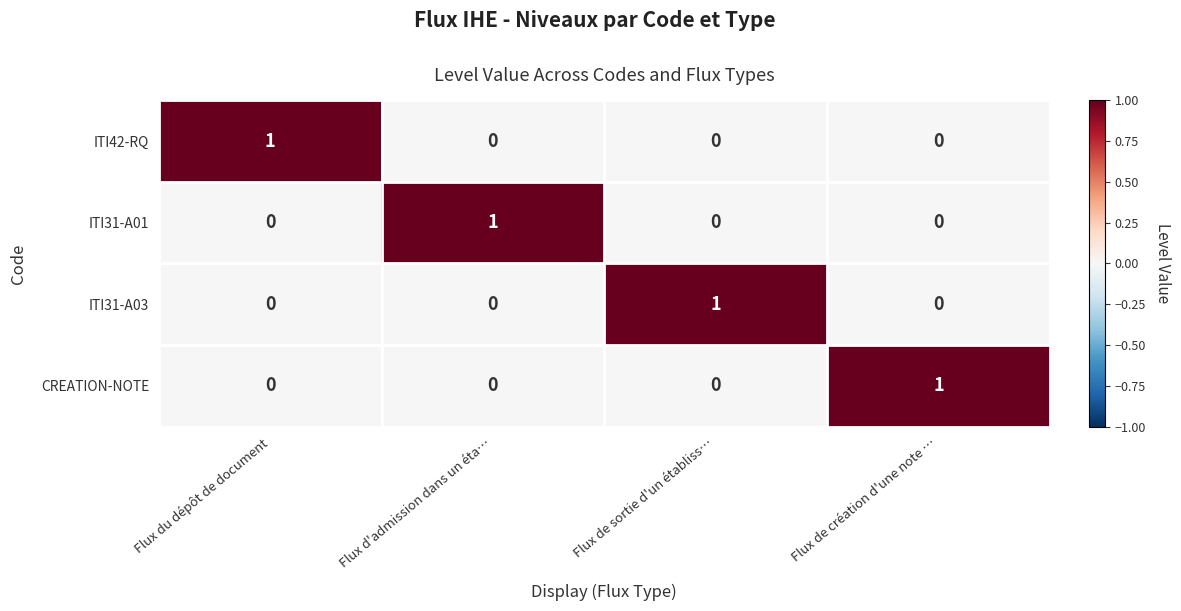

At how many categories does at least one series exceed 0?

4